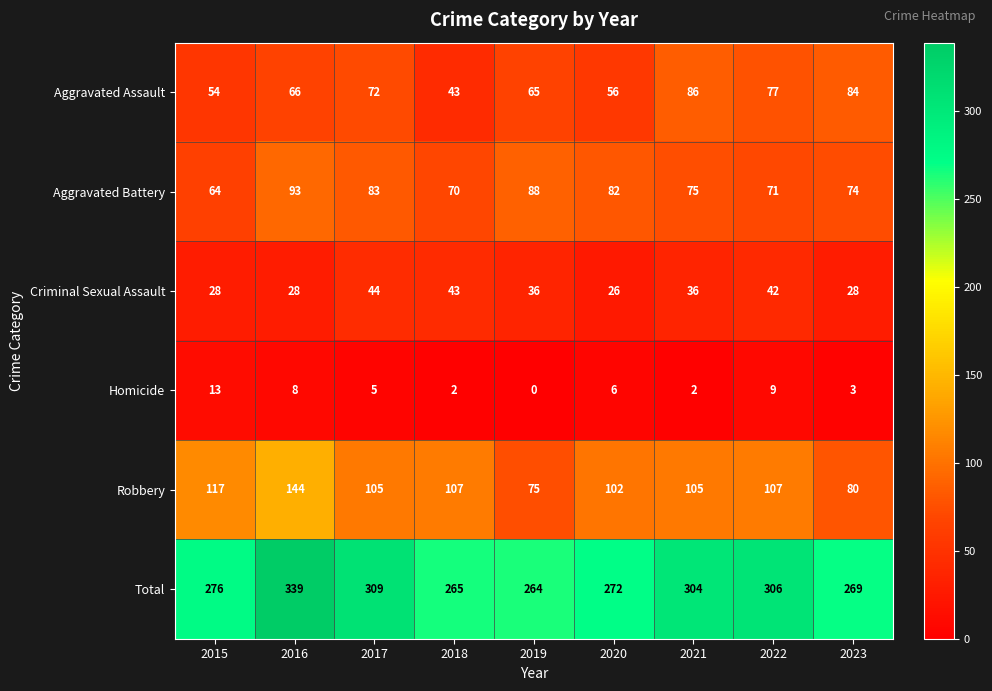

The value of Aggravated Battery at 2016 is 35. True or false?

False